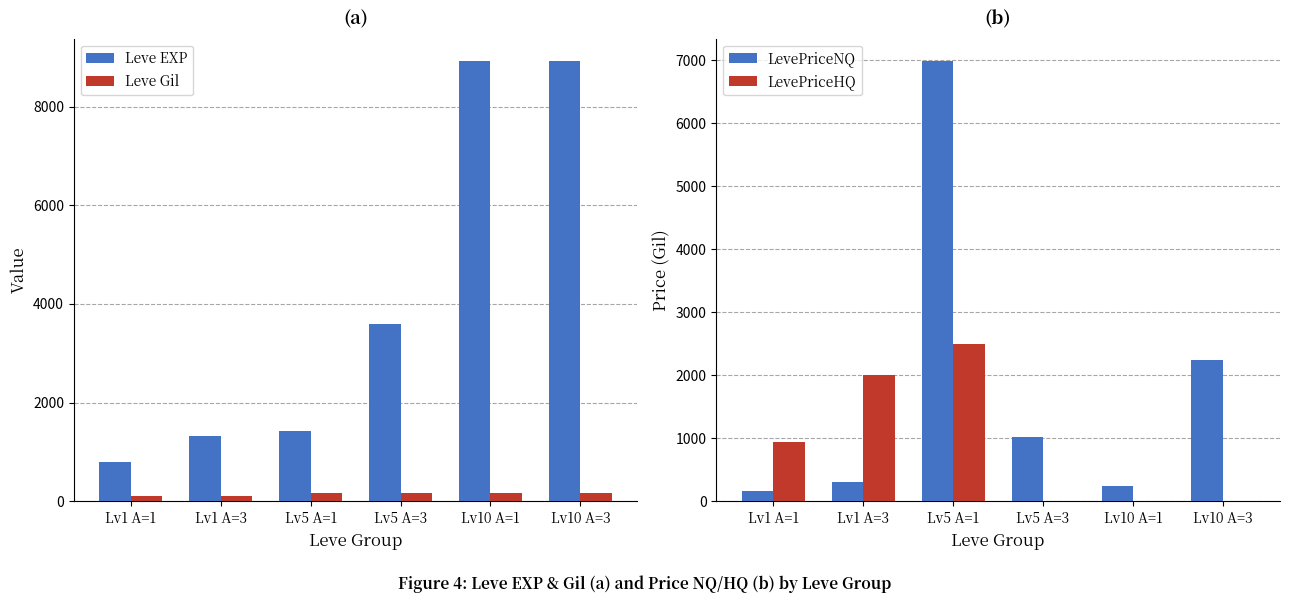

Which series has the largest total across all categories?

Leve EXP